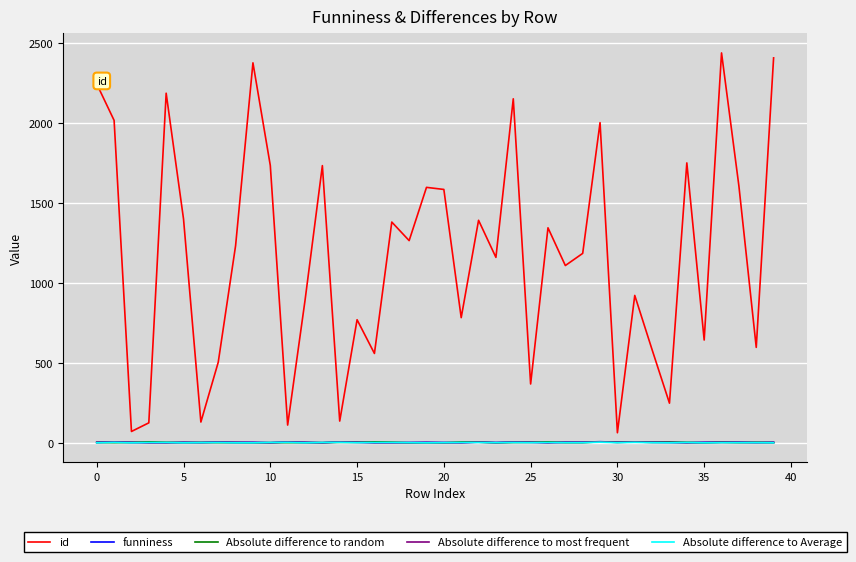

How many times do Absolute difference to Average and funniness cross each other?

14